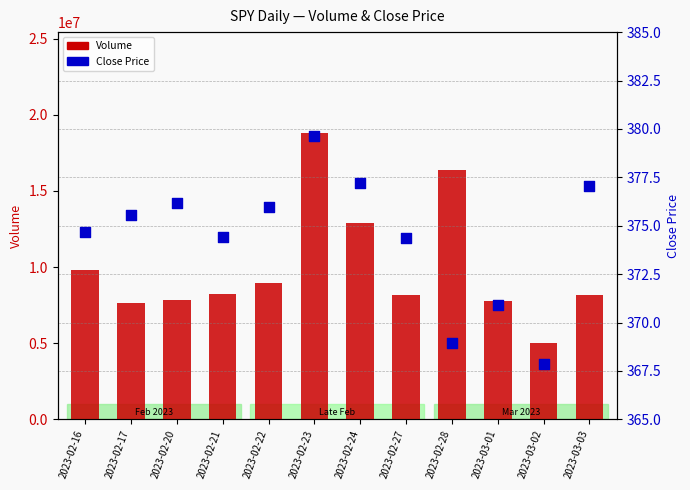

Which series contains the lowest Y value?

Close Price